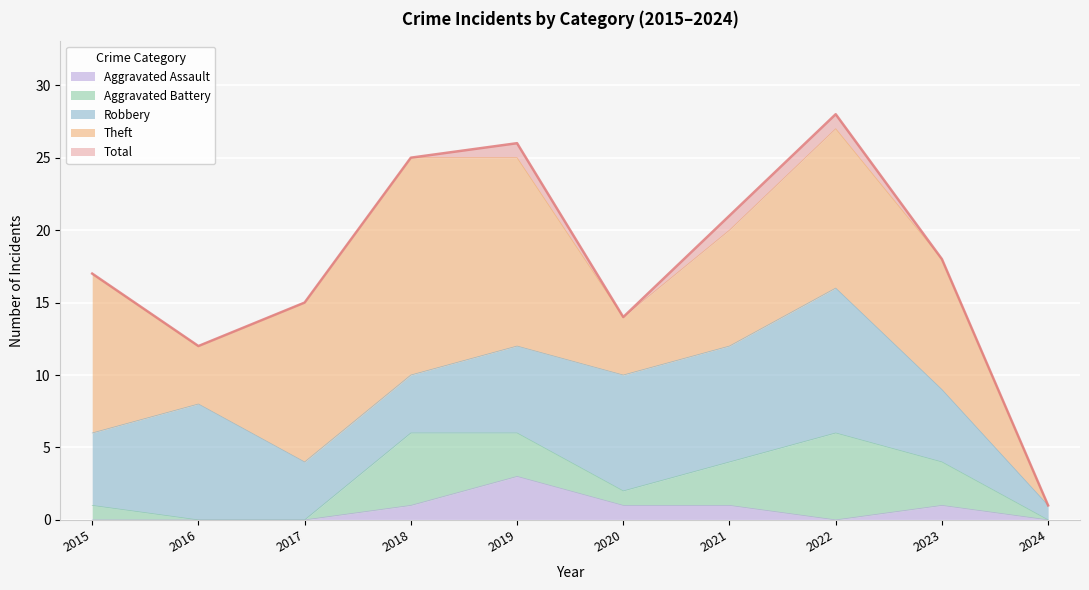

How many lines are shown in the chart?

5